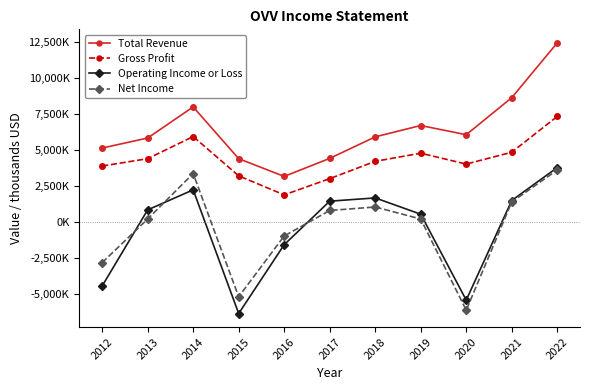

In Total Revenue, how many points are lower than both neighbors (excluding endpoints)?

2